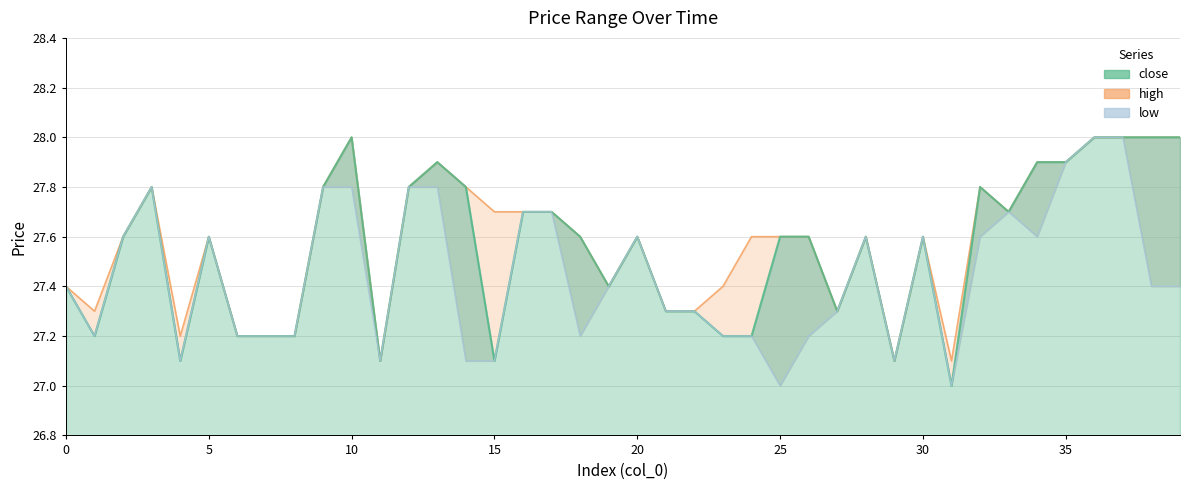

True or false: low and high cross at least once.

False